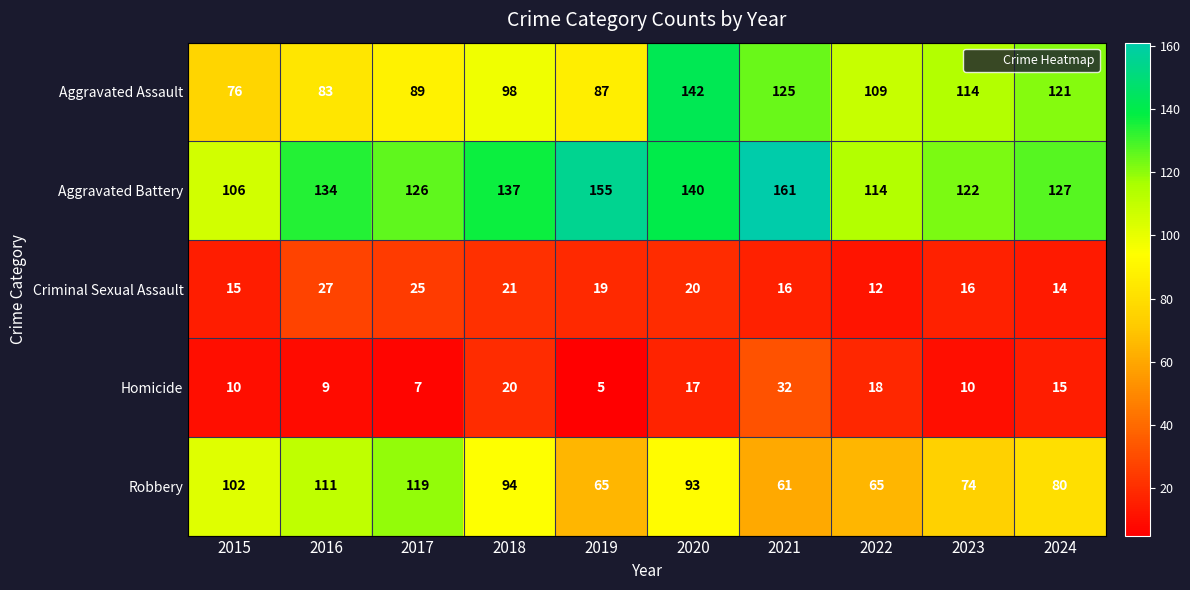

Which series has the largest range (max minus min)?

Aggravated Assault